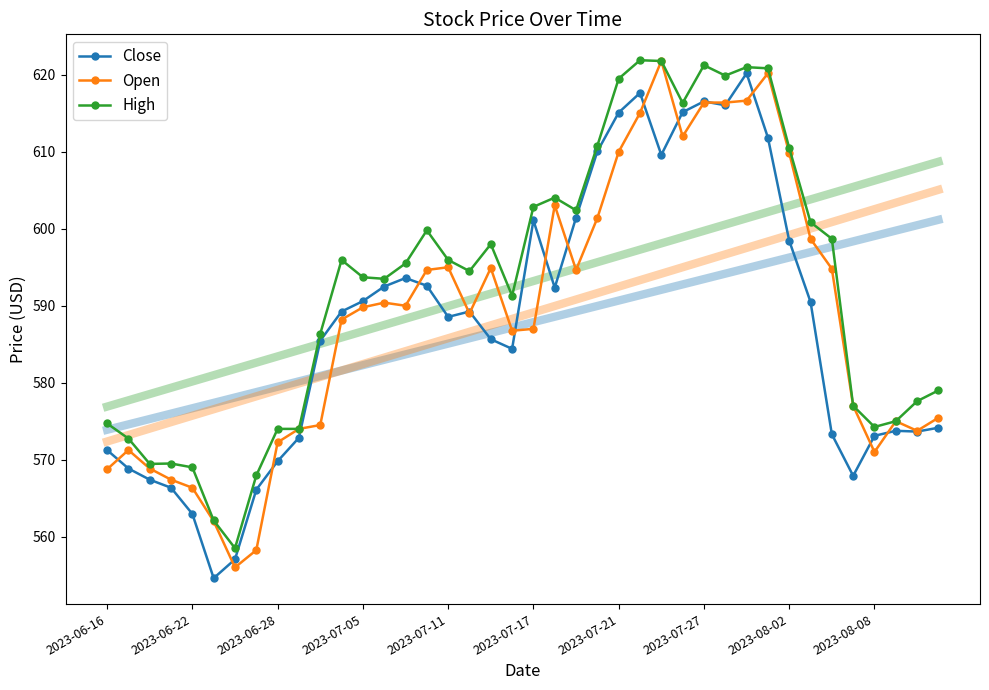

True or false: High and Open cross at least once.

False